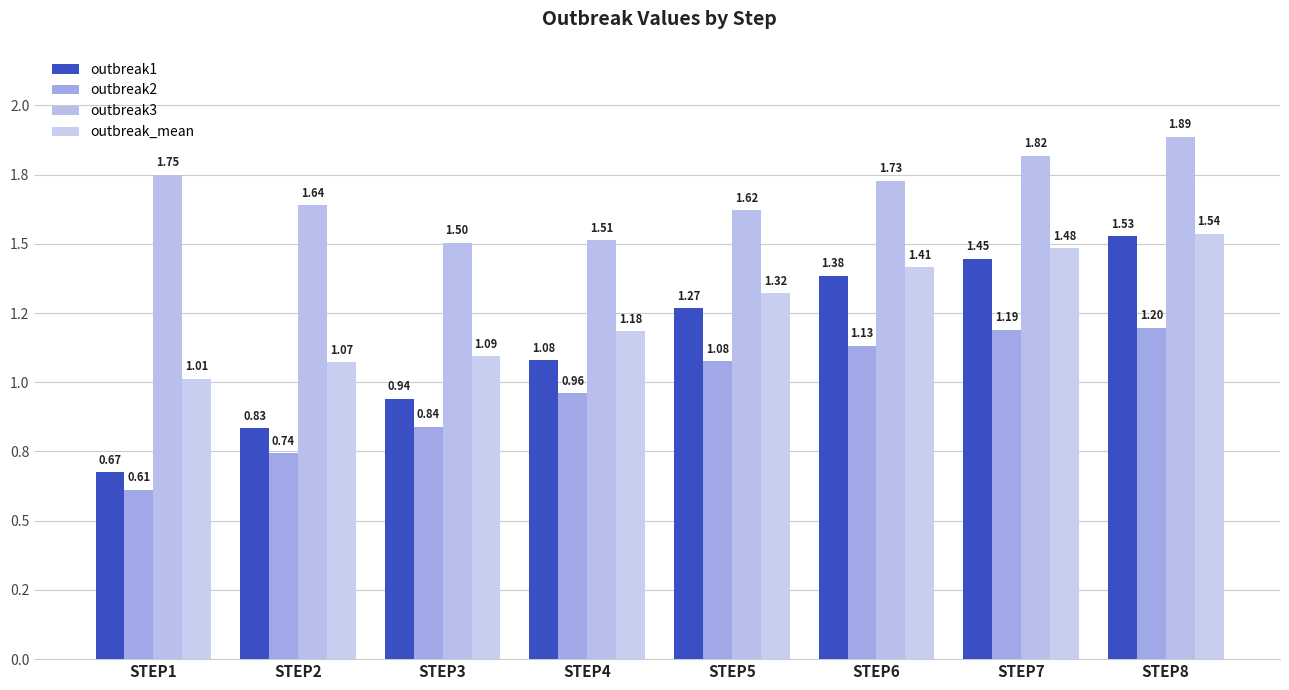

Which label corresponds to the smallest value in the chart?

STEP1